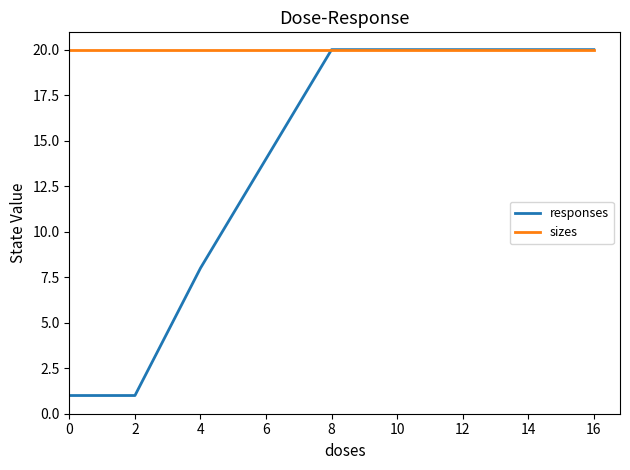

Reading right to left, what are all the values shown in this chart?

responses: 20	20	8	1	1	1
sizes: 20	20	20	20	20	20